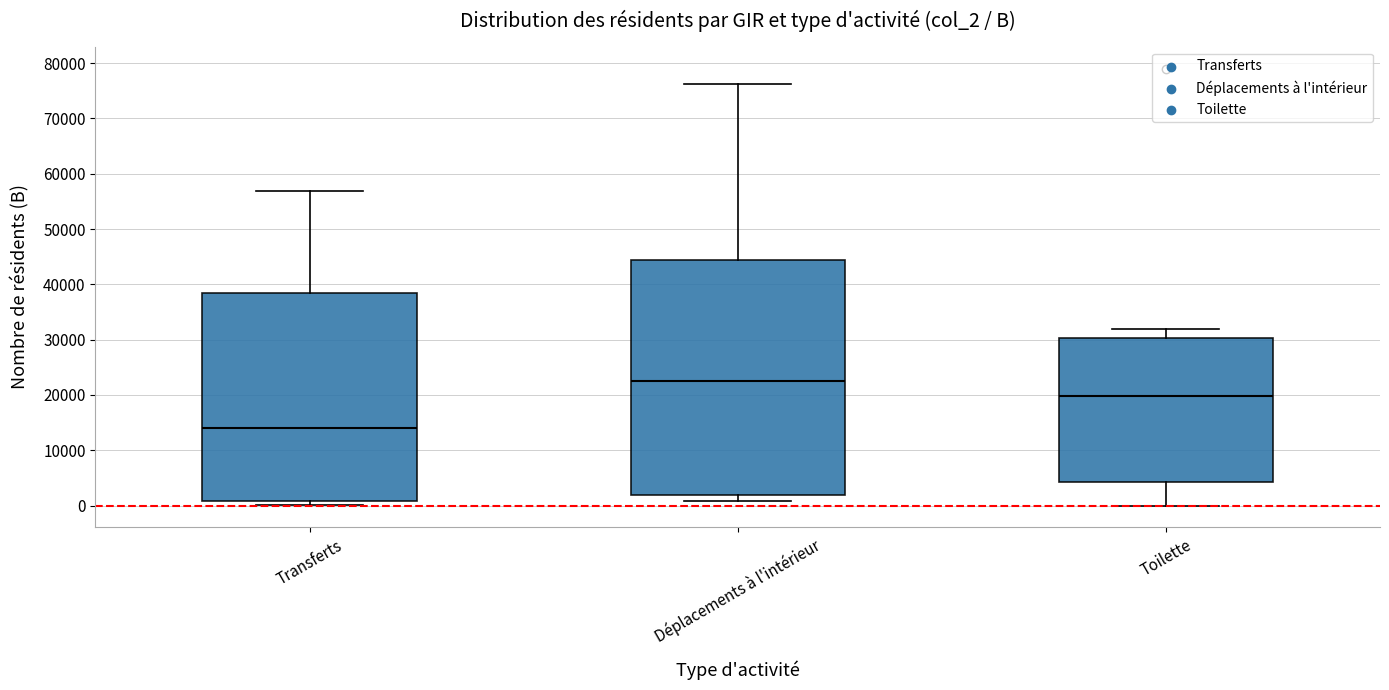

Reading left to right, read every box against the y-axis: the position of its median line, the range the box covers, and the ends of its whiskers. The values are not printed on the chart, so give them approximately, as read against the axis.

Transferts: median 14000, box 1000 to 38000, whiskers 0 to 57000
Déplacements à l'intérieur: median 22000, box 2000 to 44000, whiskers 1000 to 76000
Toilette: median 20000, box 4000 to 30000, whiskers 0 to 32000